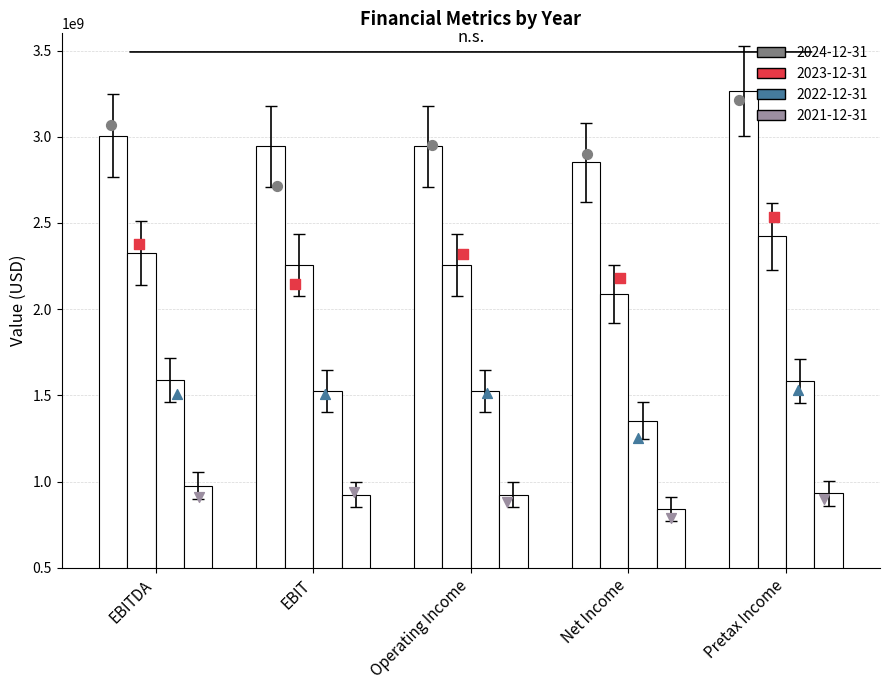

At which category is the sum across all series the highest?

Pretax Income